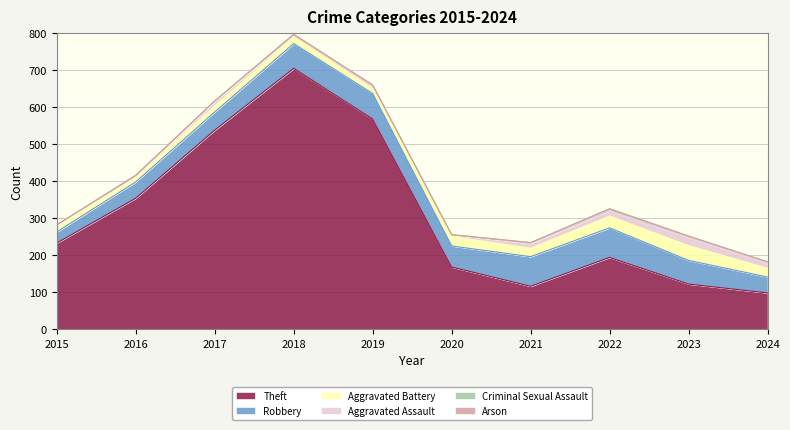

Is it true that Criminal Sexual Assault equals 1 at 2023?

False